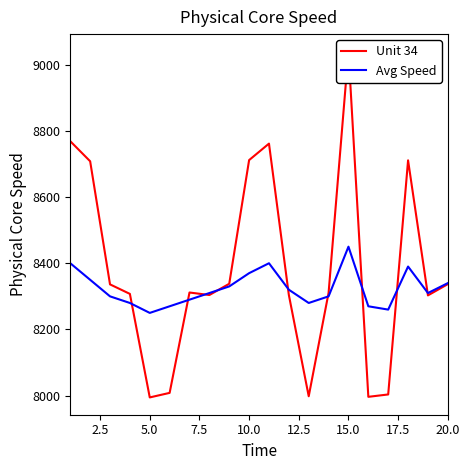

How many interior local peaks does the Unit 34 series have?

4